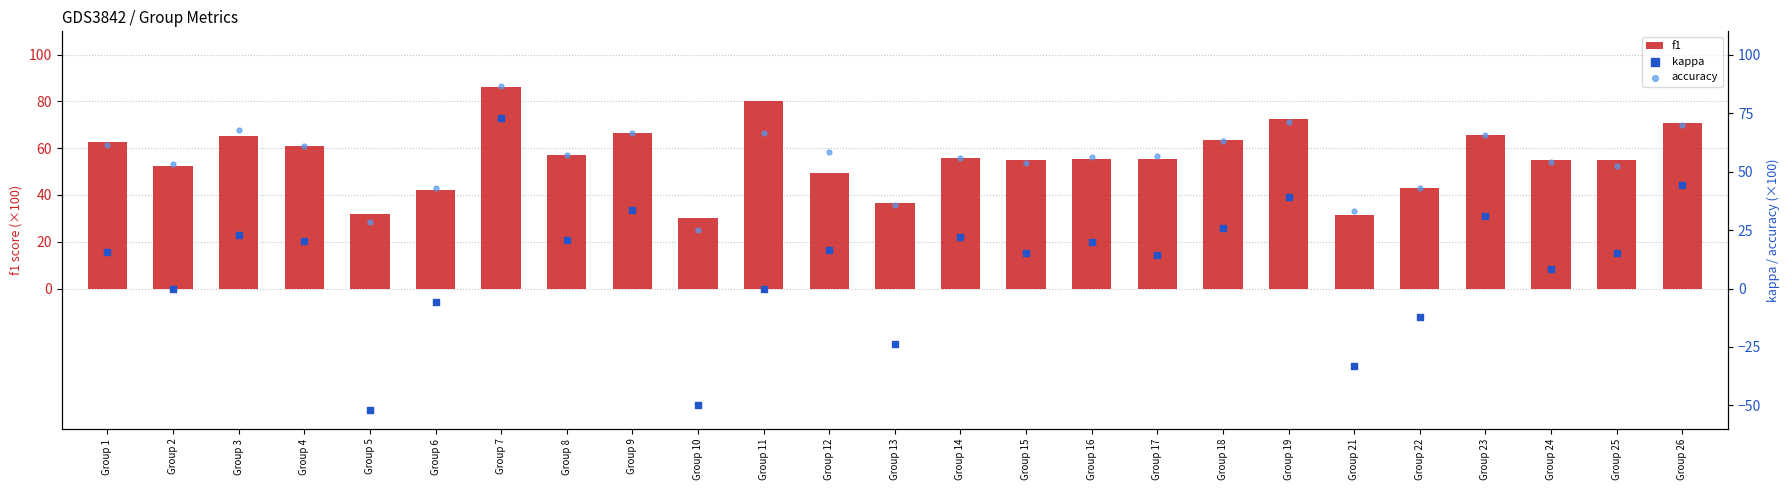

Is the value of accuracy at Group 9 greater than the value of kappa at Group 15?

Yes